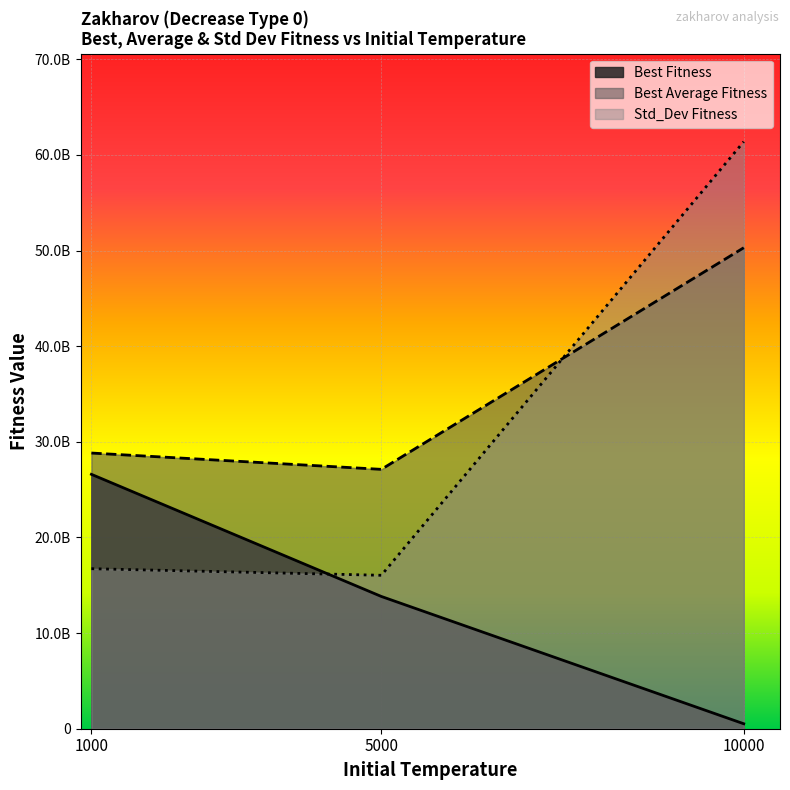

Between 5000 and 10000, which series saw the biggest shift?

Std_Dev Fitness